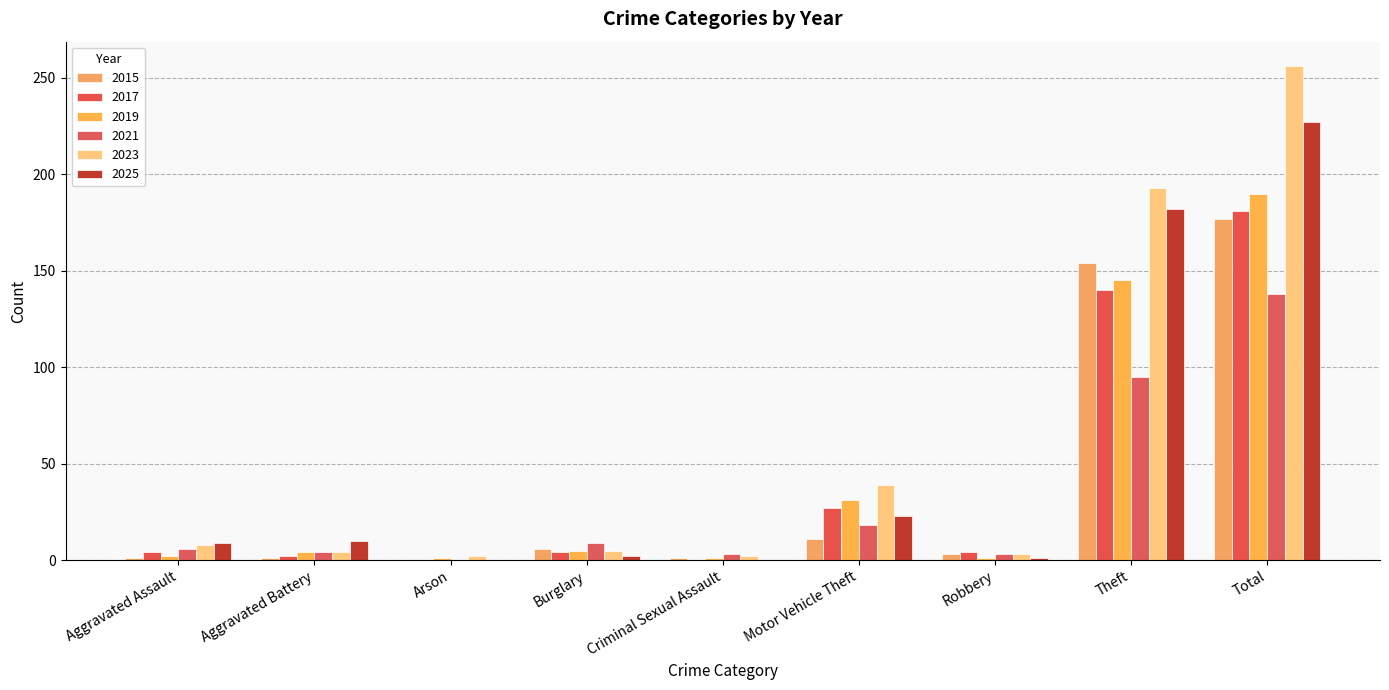

What is the maximum value for 2015?

177